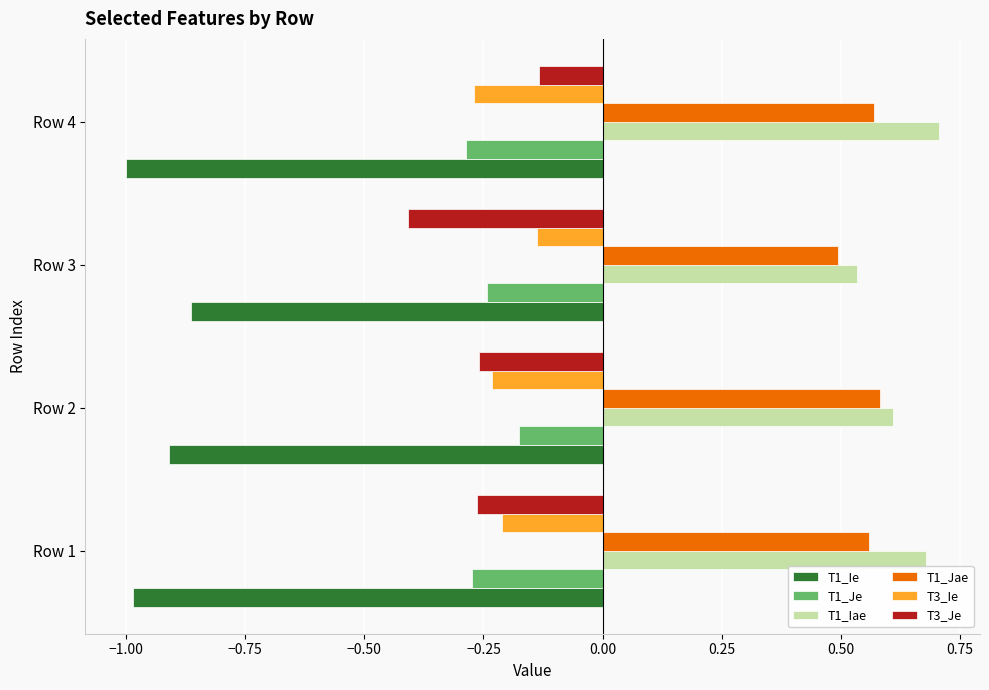

At which label is T1_Jae closest to 0?

Row 3